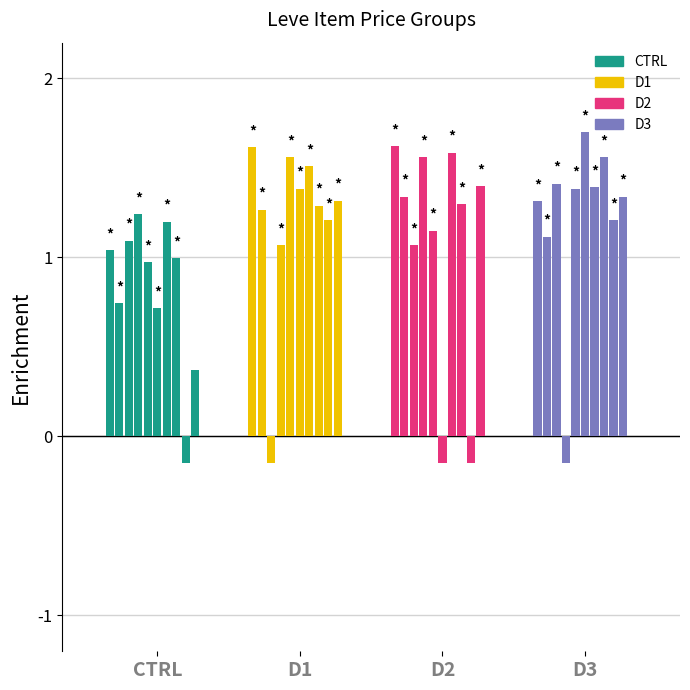

What is the difference between the second highest and minimum values in the CTRL series?

1.4